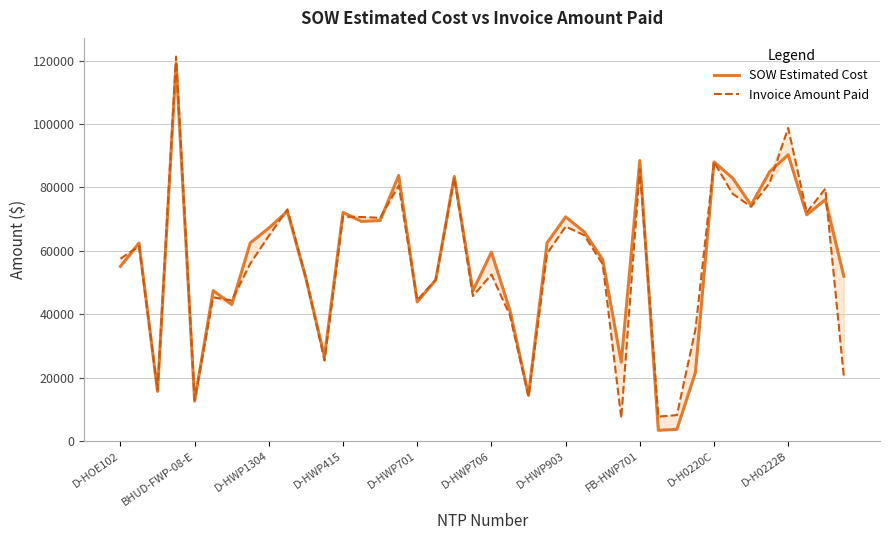

What is the maximum value for SOW Estimated Cost?

119135.3